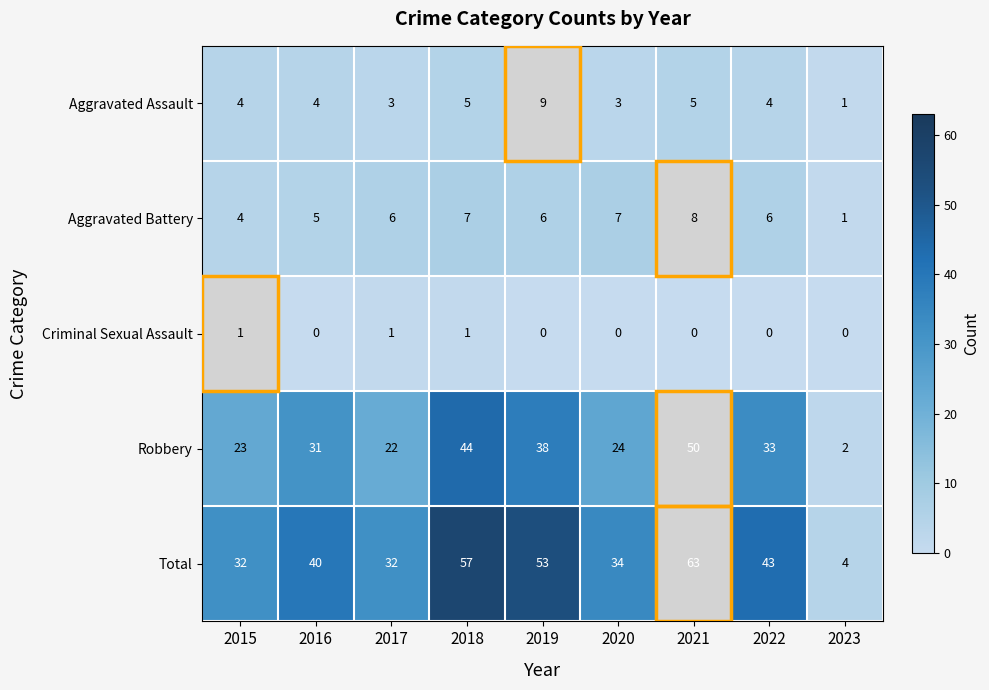

What is the difference between the Total values at 2022 and 2020?

9